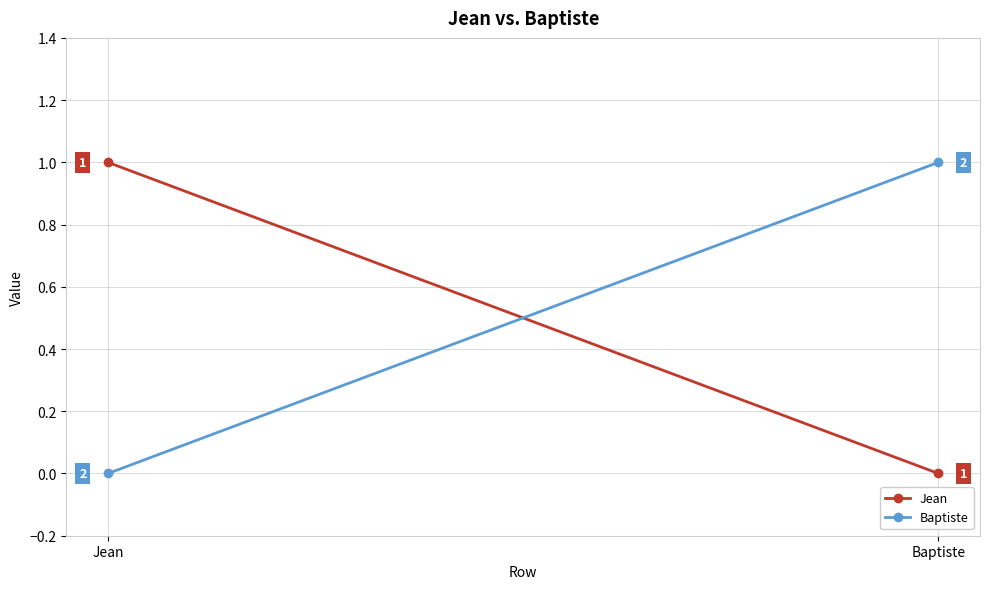

At how many categories does at least one series exceed 0?

2